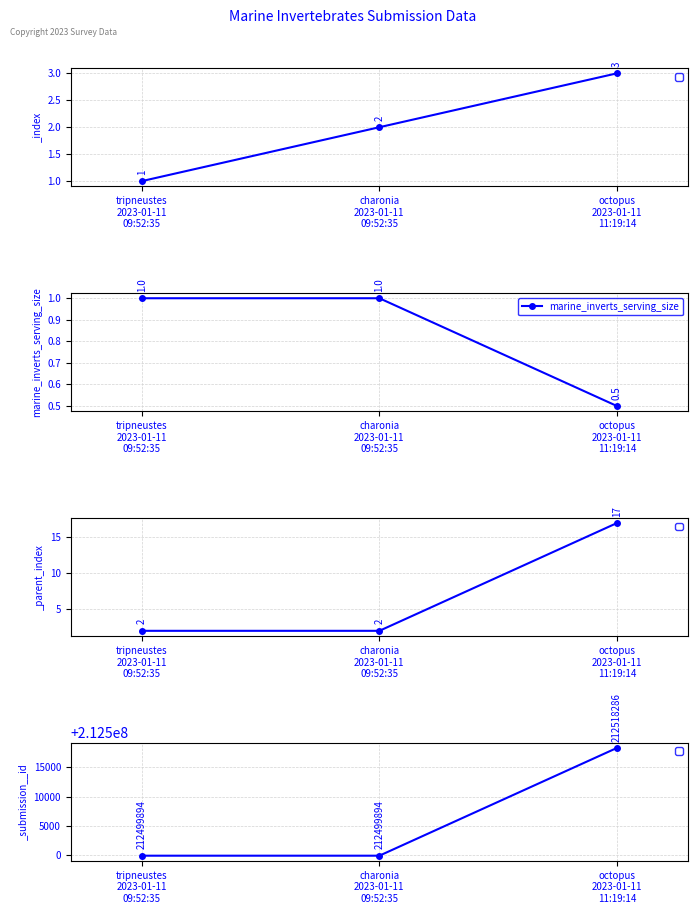

Which label corresponds to the smallest value in the chart?

octopus
2023-01-11
11:19:14